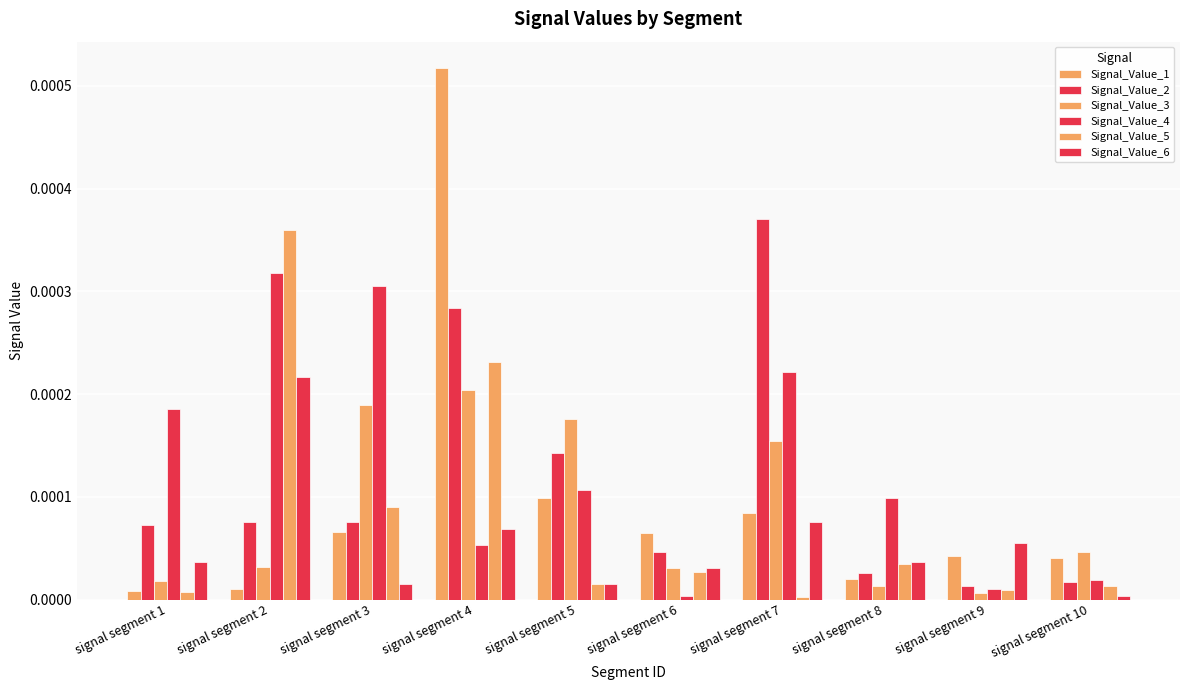

How many data points does each series have?

10